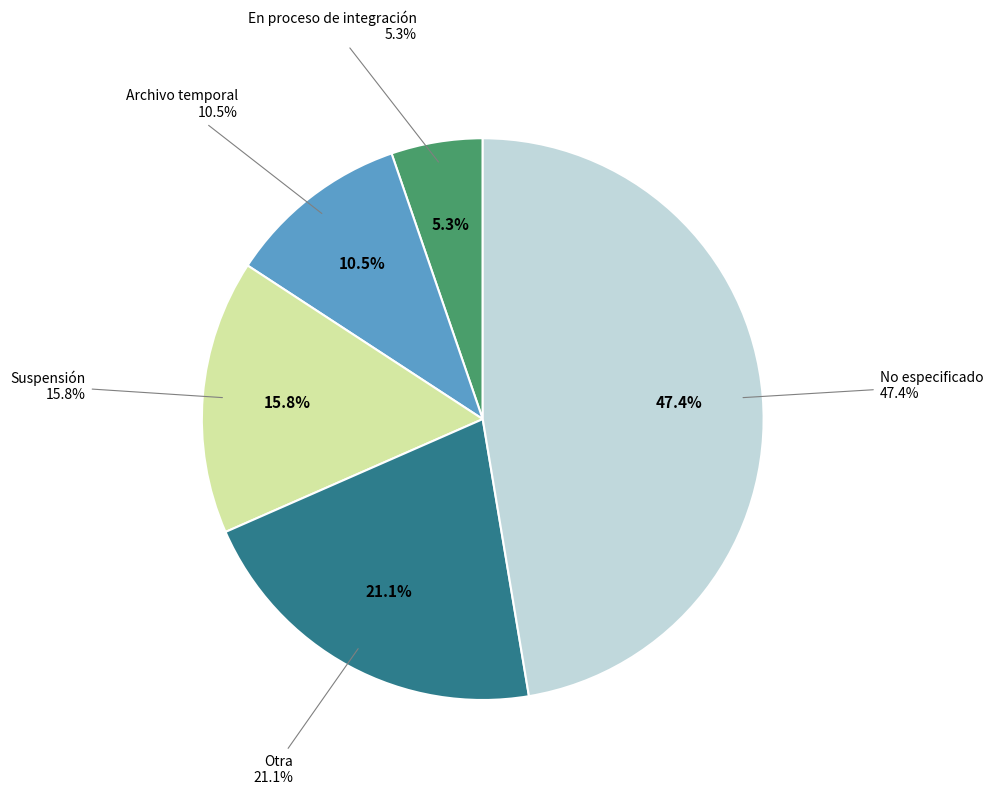

Rank the categories by value from lowest to highest.

En proceso de integración, Archivo temporal, Suspensión, Otra, No especificado